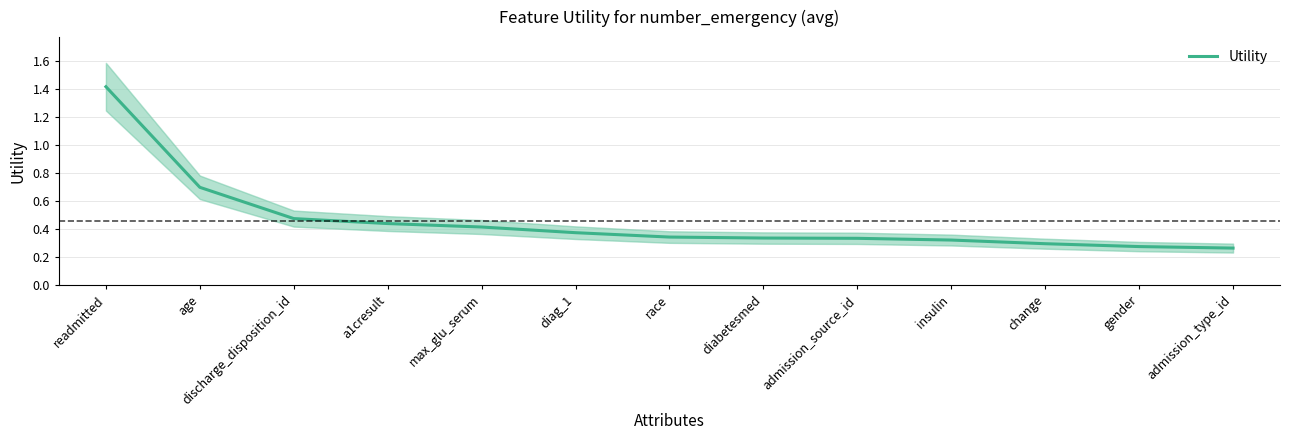

Reading right to left, what are all the values shown in this chart?

0.3	0.3	0.3	0.3	0.3	0.3	0.3	0.4	0.4	0.4	0.5	0.7	1.4